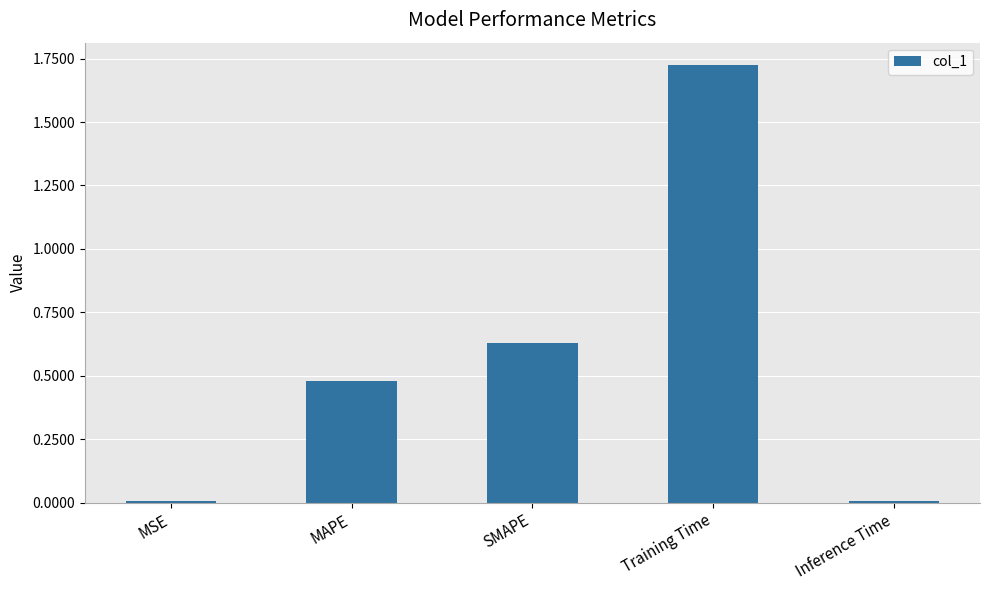

Between Training Time and MAPE, which is larger?

Training Time